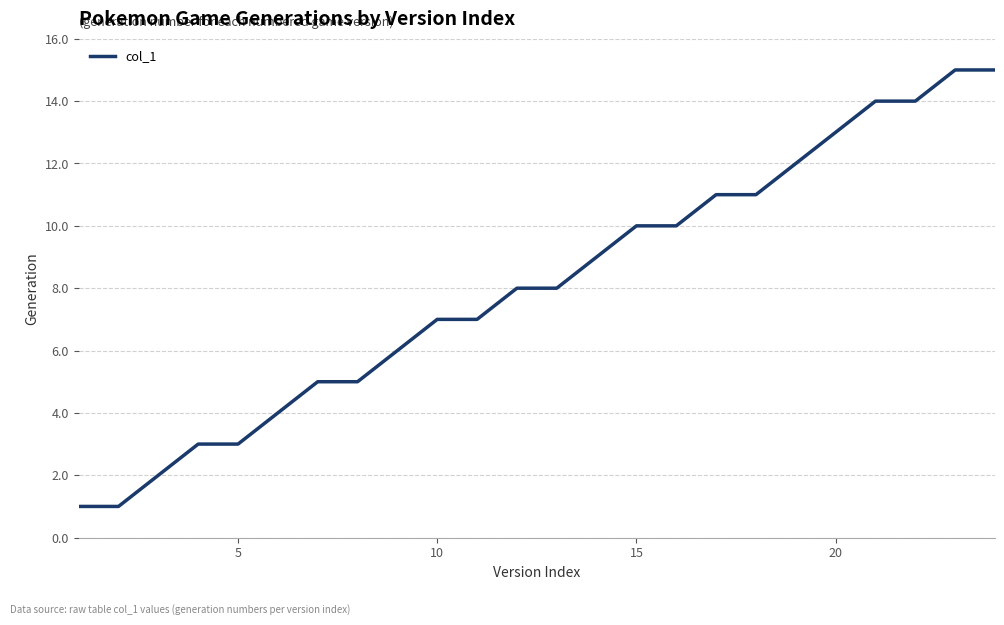

What is the difference between the maximum and minimum values?

14